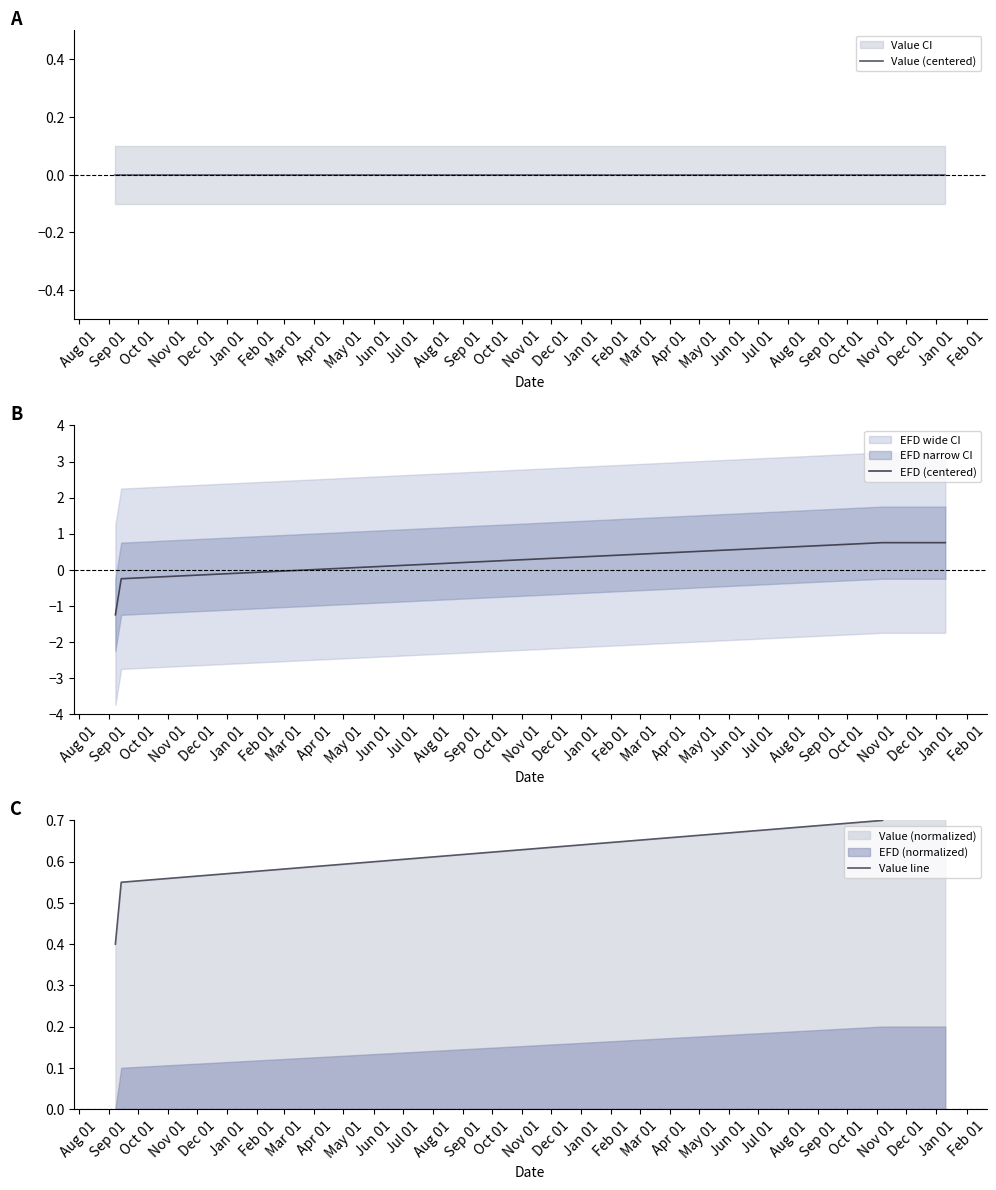

What is the minimum value for EFD (centered)?

-1.2